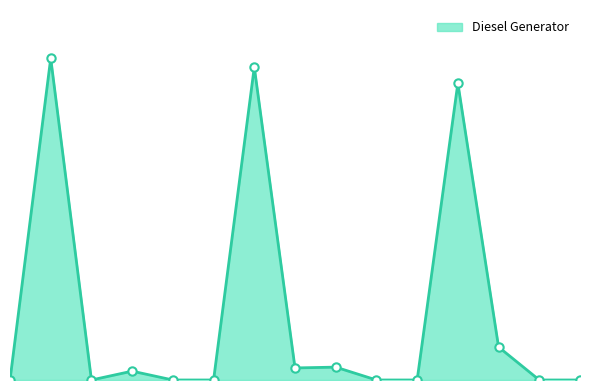

Is this an area chart (filled region under the line)?

Yes